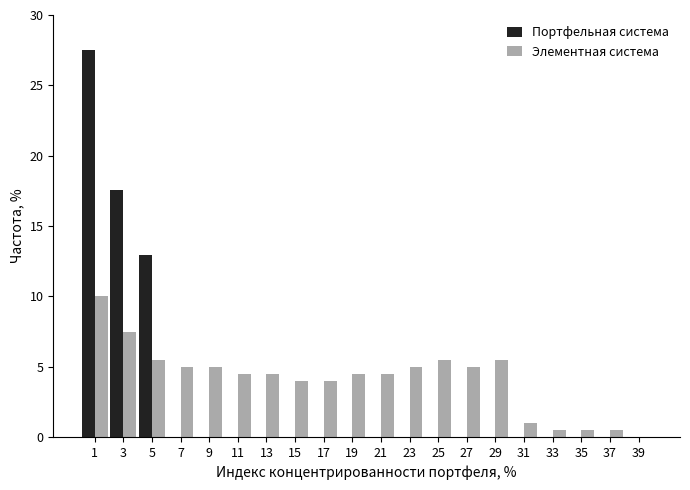

What is the maximum value for Портфельная система?

27.5